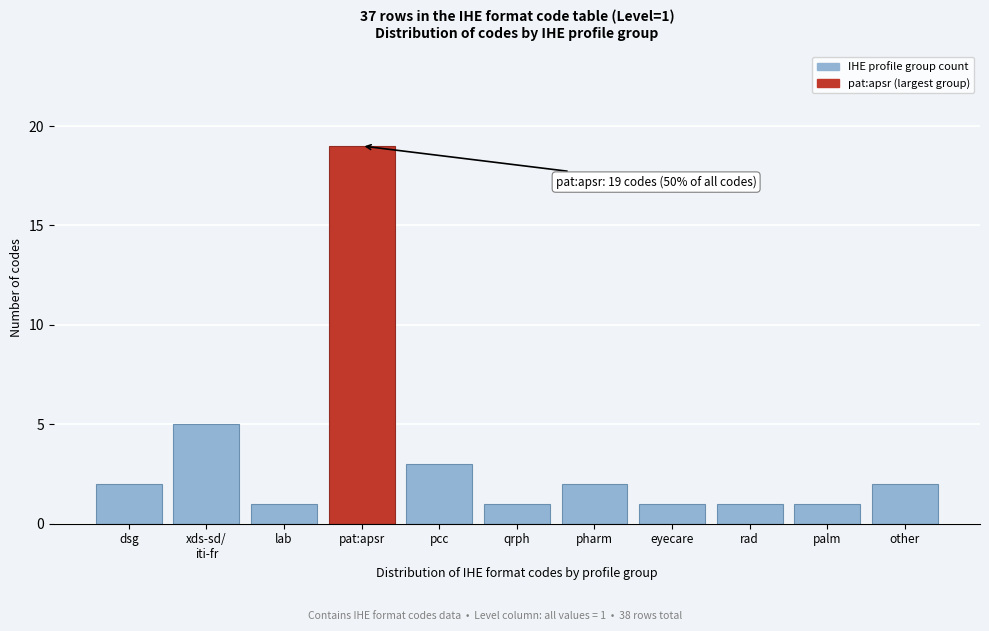

Between dsg and qrph, which is larger?

dsg